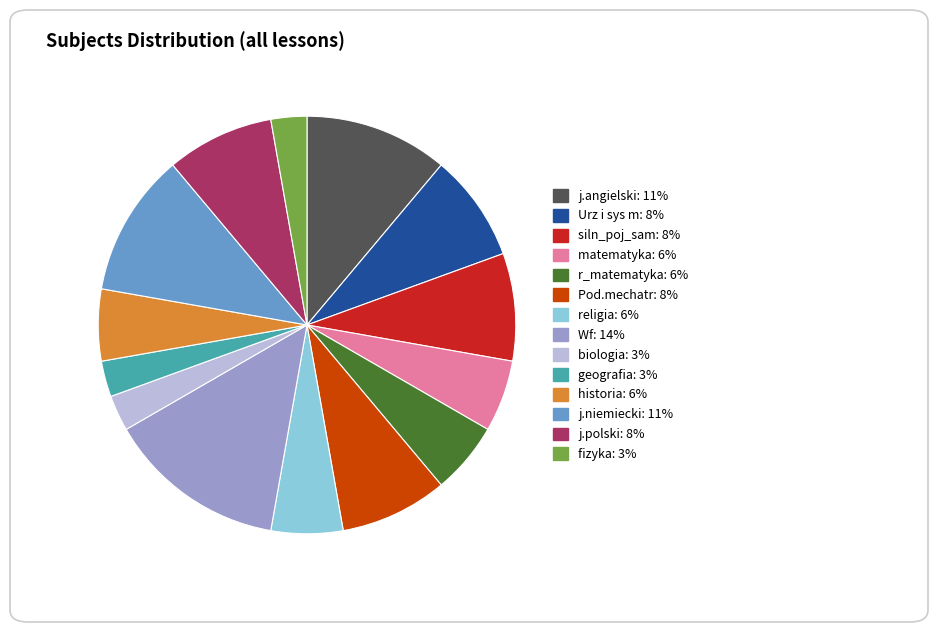

Is it true that biologia is 3% of the pie?

True